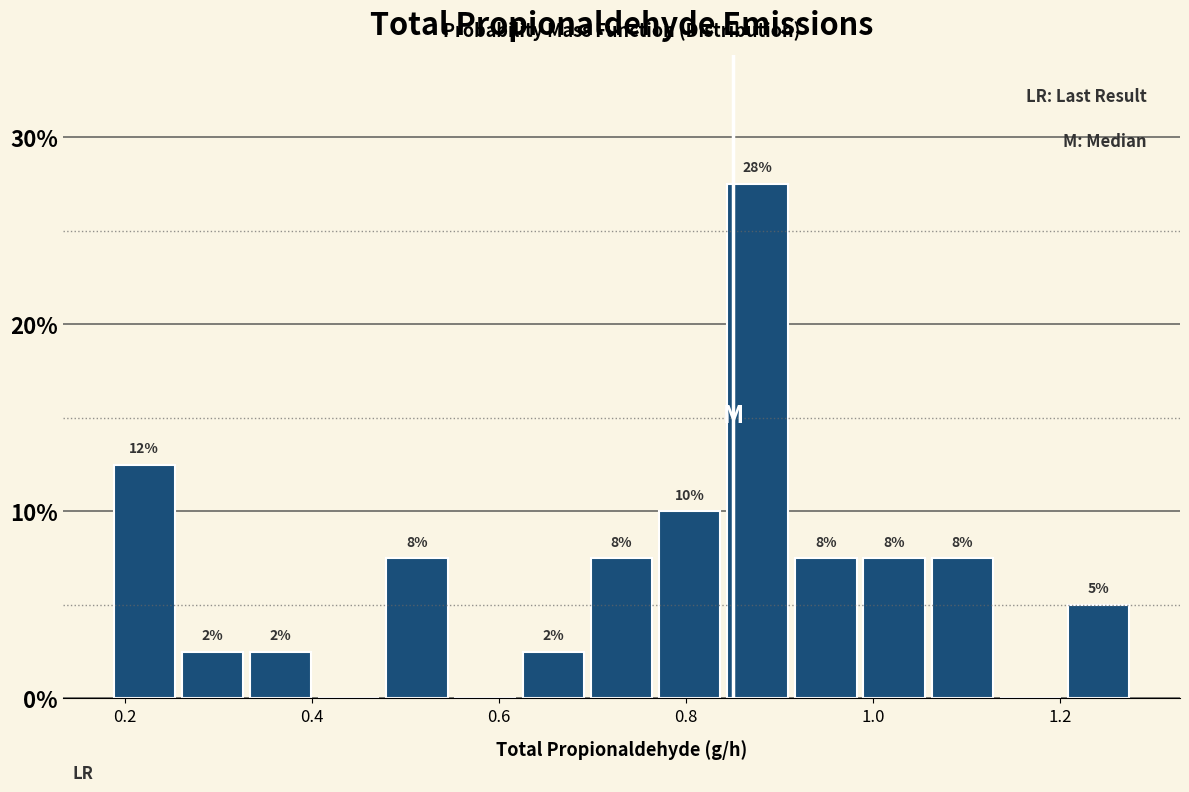

Around what value on the x-axis is the tallest bar? Give the approximate position of its centre, as read against the axis.

0.88